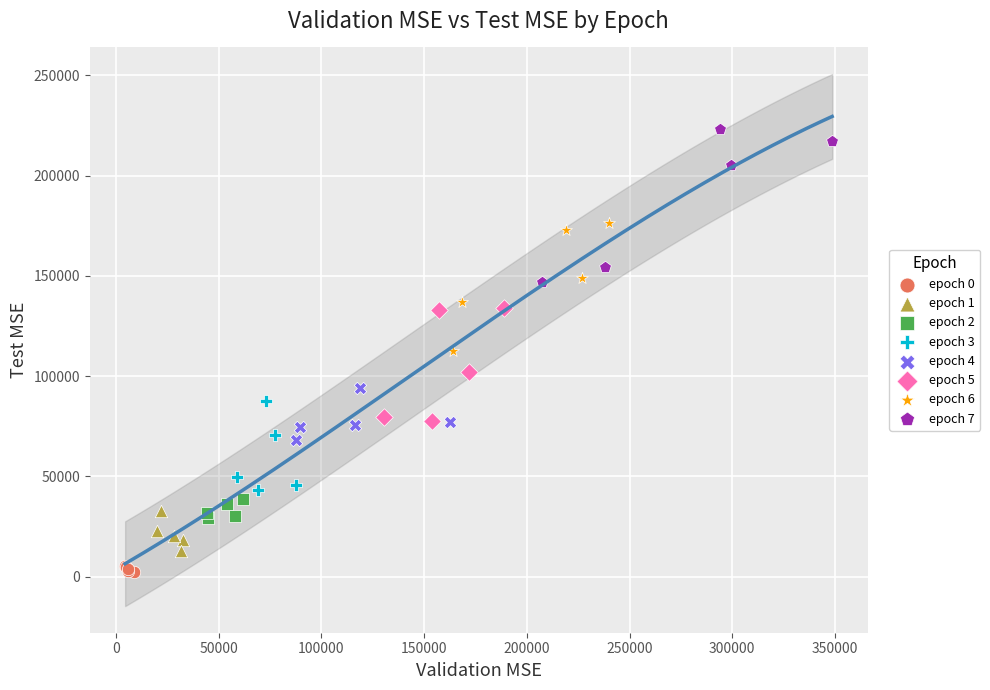

Which series reaches the minimum Y coordinate?

epoch 0